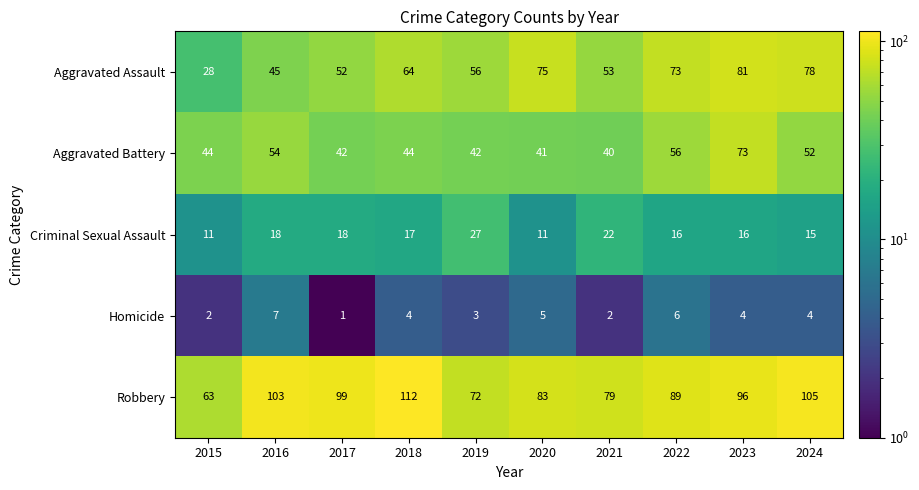

How many data points does each series have?

10